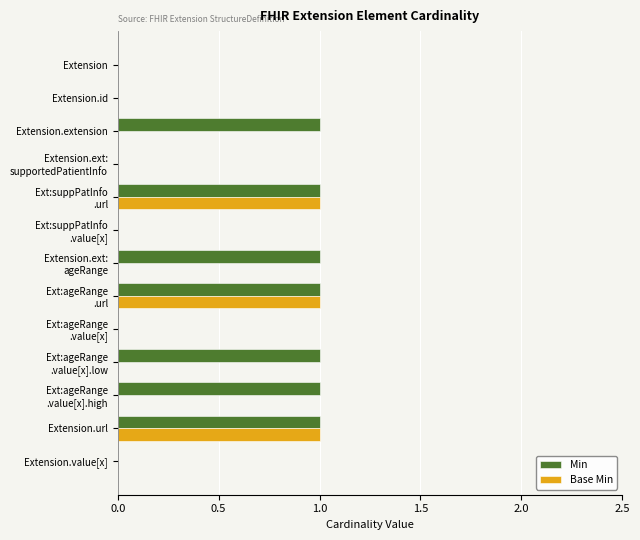

The Base Min series shows 1 at Extension.extension. True or false?

False